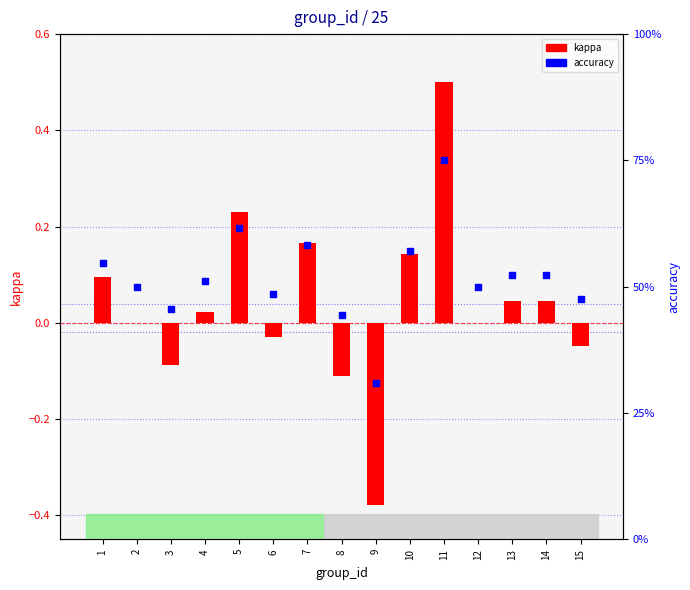

What is the total value across all series at 3?

0.4